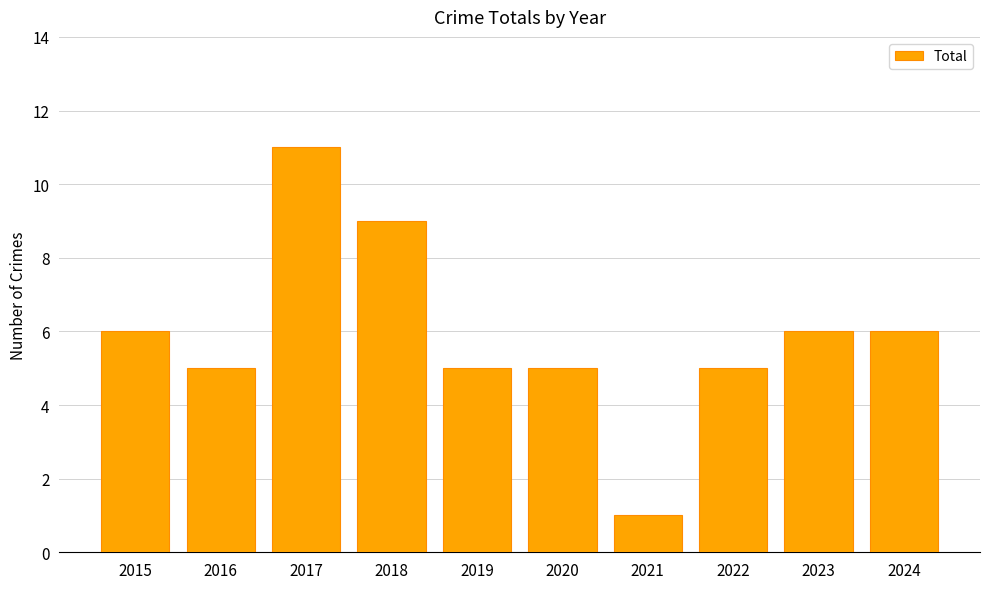

The chart shows a value of 3 at 2015. True or false?

False